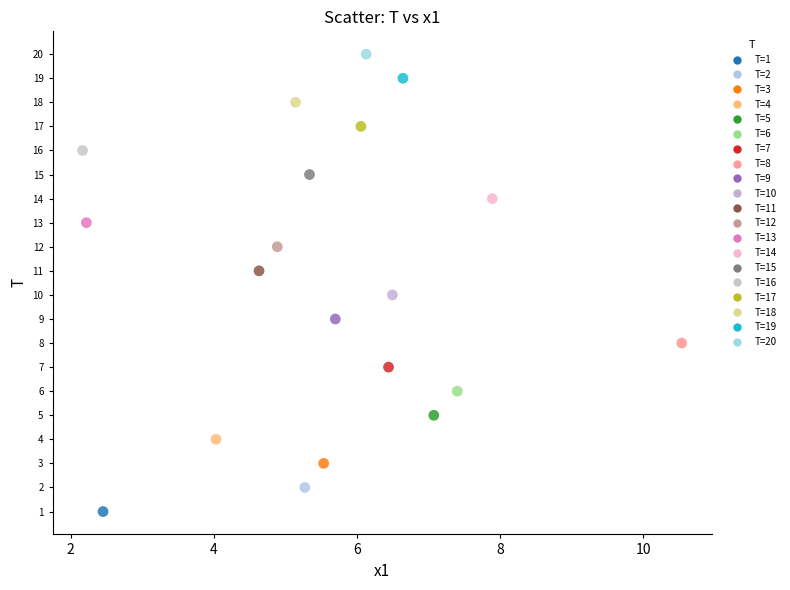

Which series reaches the maximum Y coordinate?

T=20